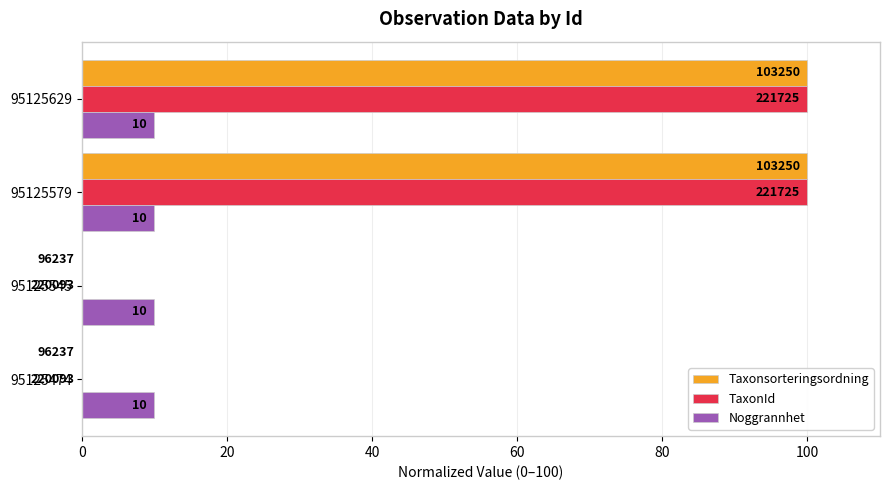

What are all the series names shown in the legend?

Taxonsorteringsordning, TaxonId, Noggrannhet